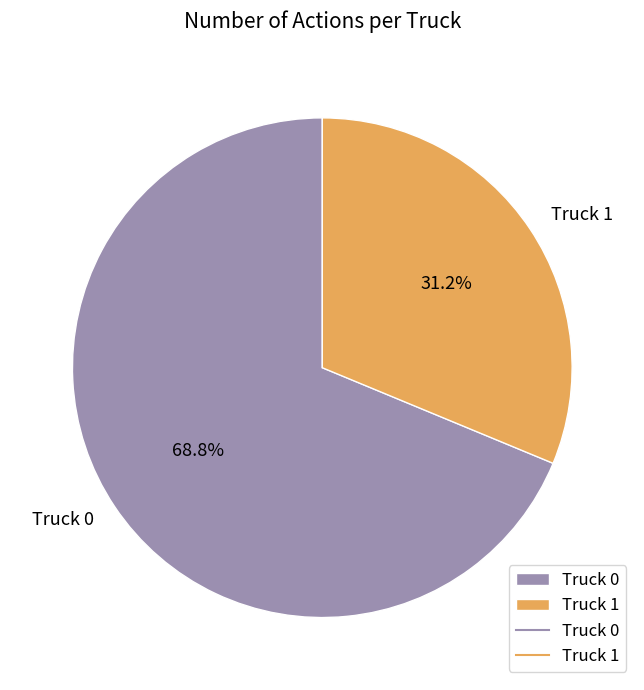

What is the ratio of the value at Truck 1 to the value at Truck 0?

0.5